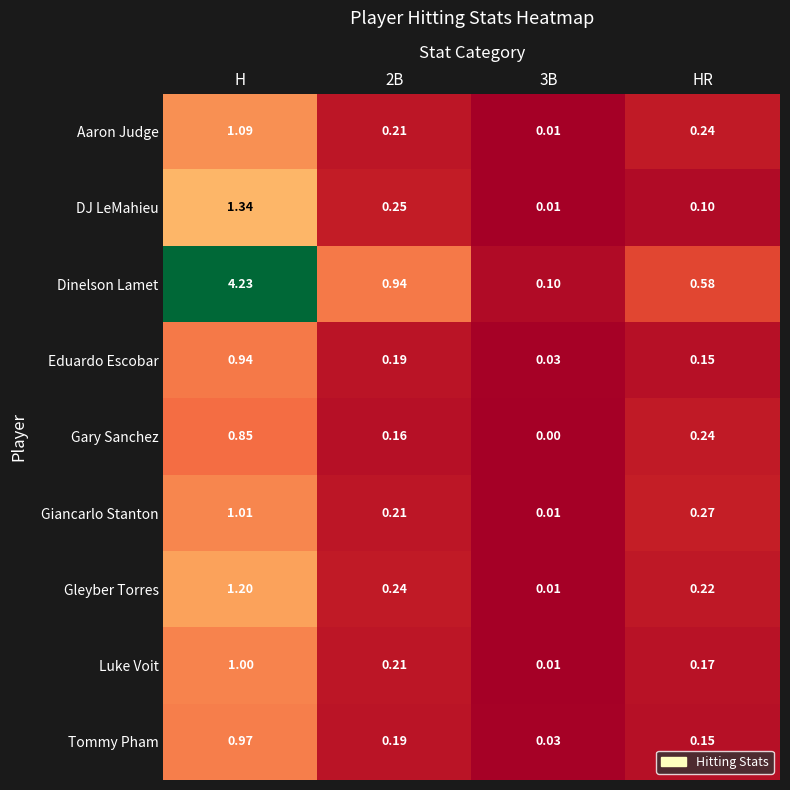

Which category has the highest value in the Luke Voit series?

H